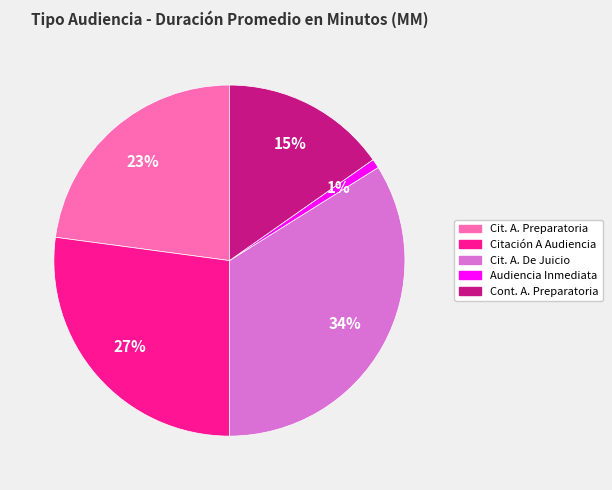

Count the number of slices in the pie.

5